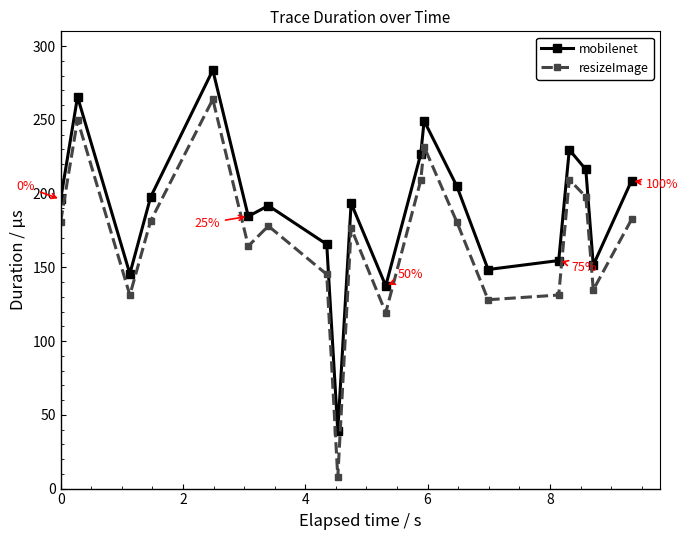

What is the highest value of the mobilenet series?

283.7